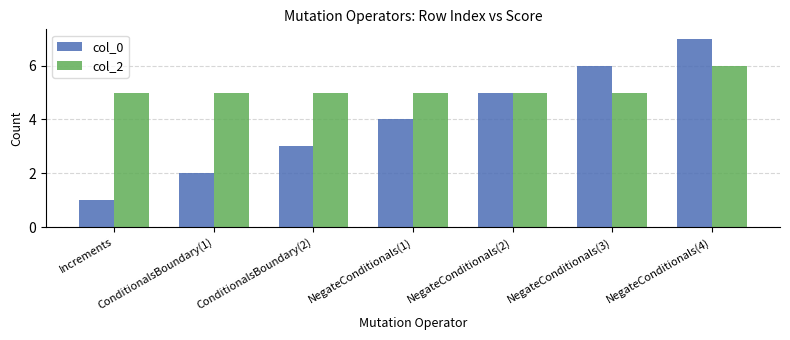

Between ConditionalsBoundary(1) and NegateConditionals(4), which series saw the biggest shift?

col_0